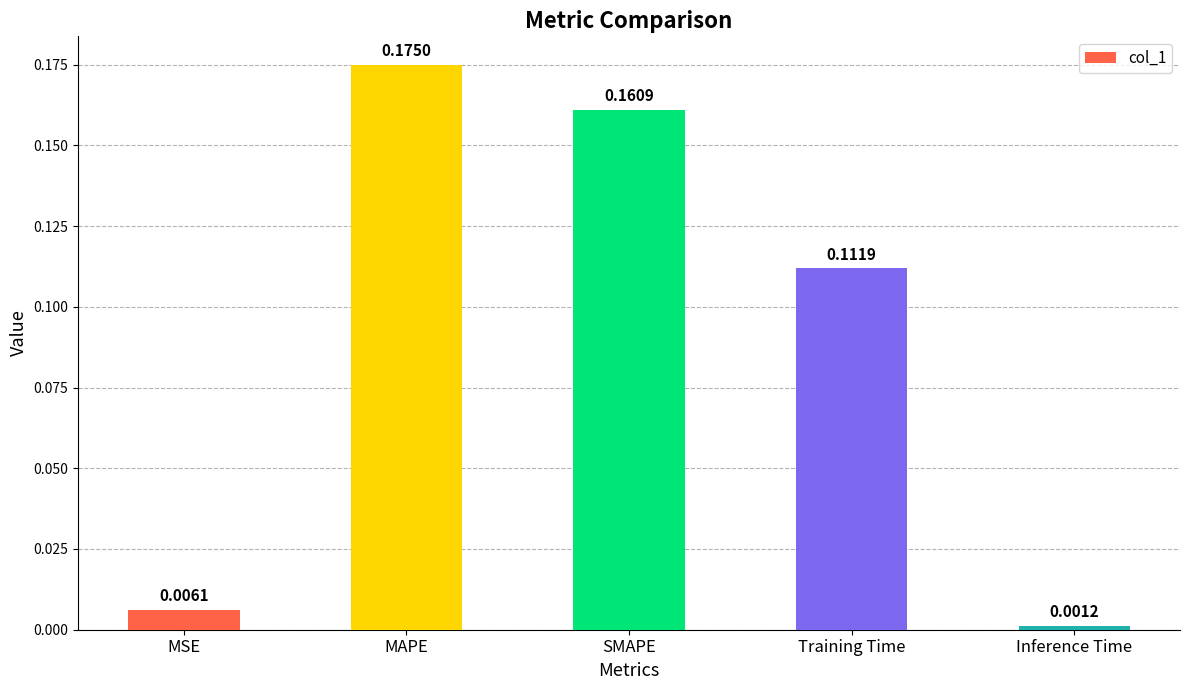

What is the sum of all values?

0.5